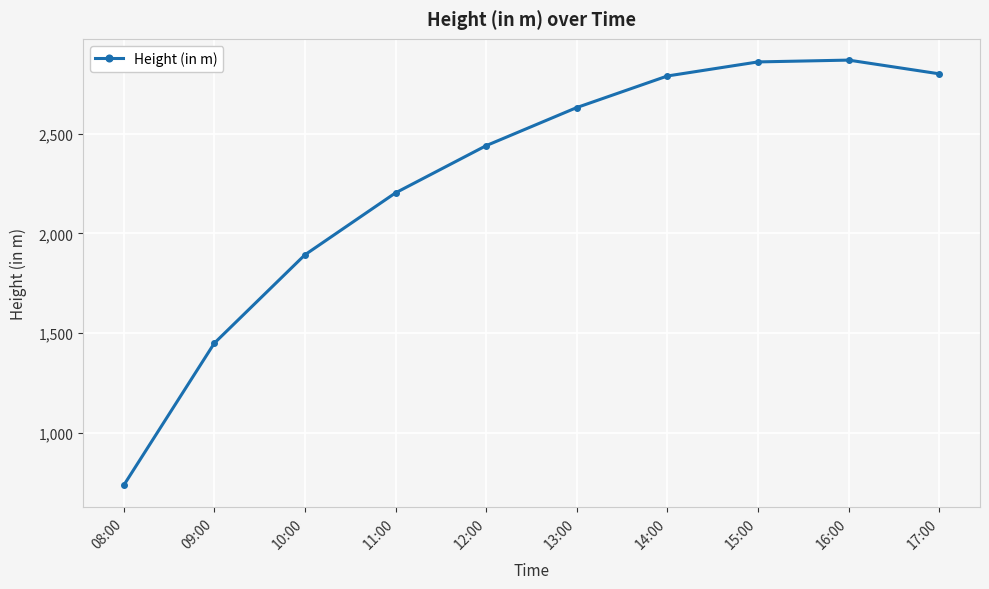

What is the difference between the values at 14:00 and 11:00?

586.8